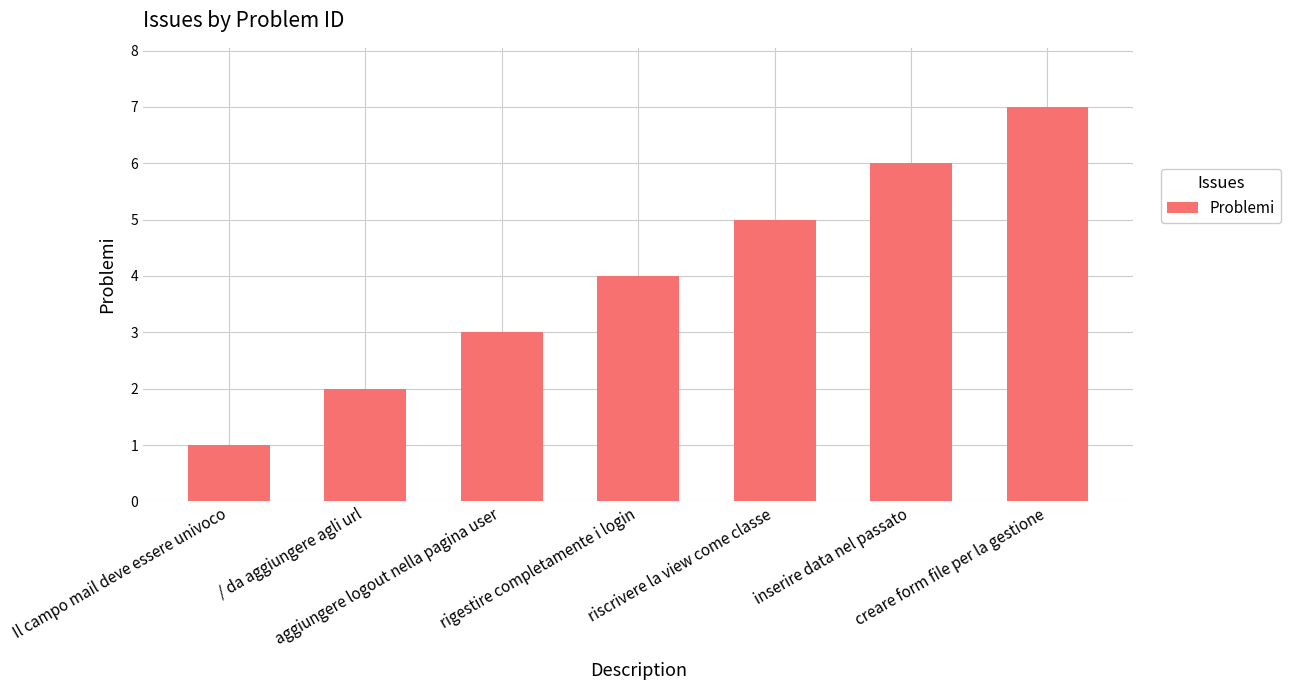

Which has a higher value, inserire data nel passato or rigestire completamente i login?

inserire data nel passato